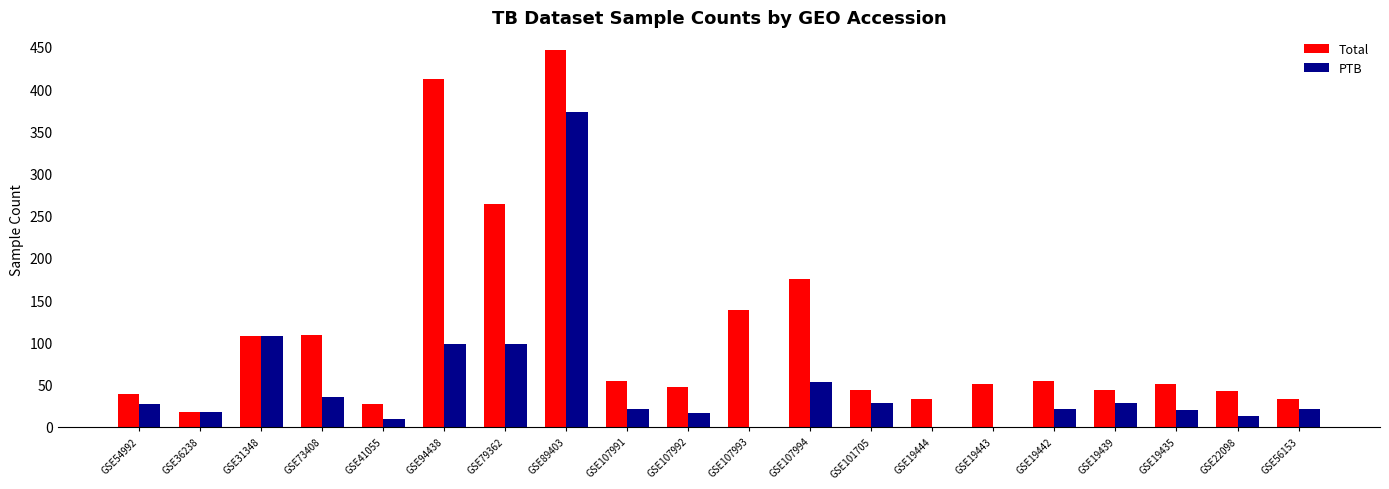

Which series has the largest total across all categories?

Total